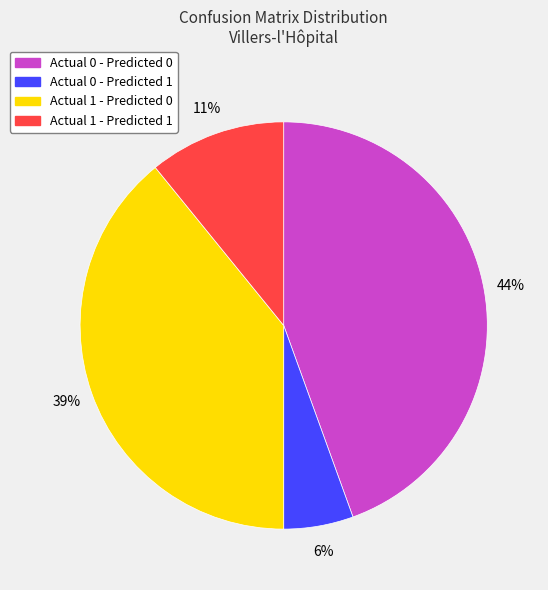

Is the sum of Actual 1 - Predicted 0 and Actual 0 - Predicted 0 greater than half?

Yes